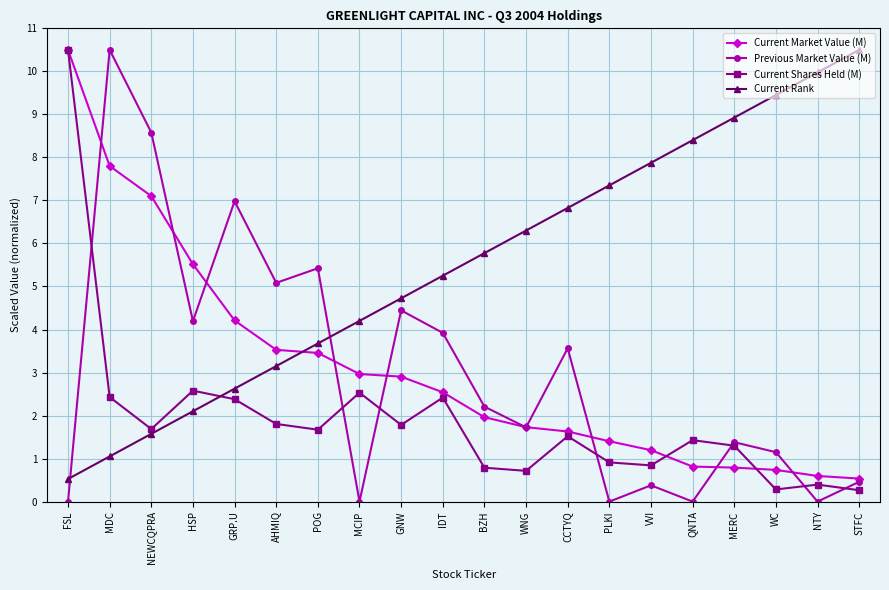

Where does the Current Rank series first go above 5?

IDT